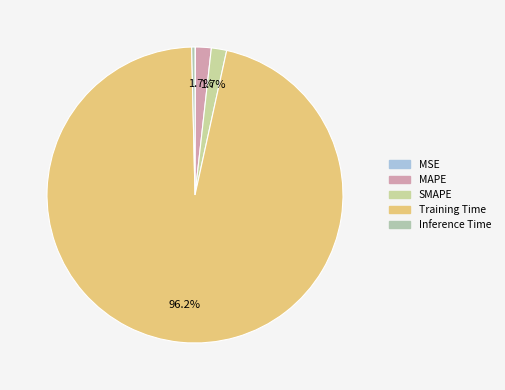

Which category has the biggest portion of the pie?

Training Time